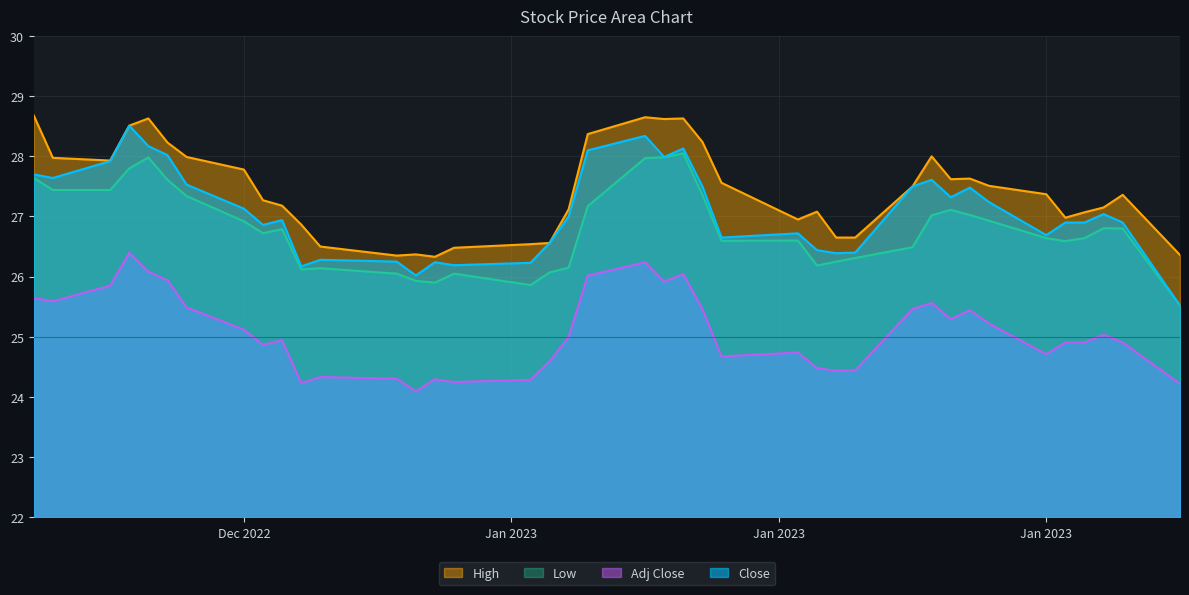

What is the difference between the maximum and minimum values in the Adj Close series?

2.3